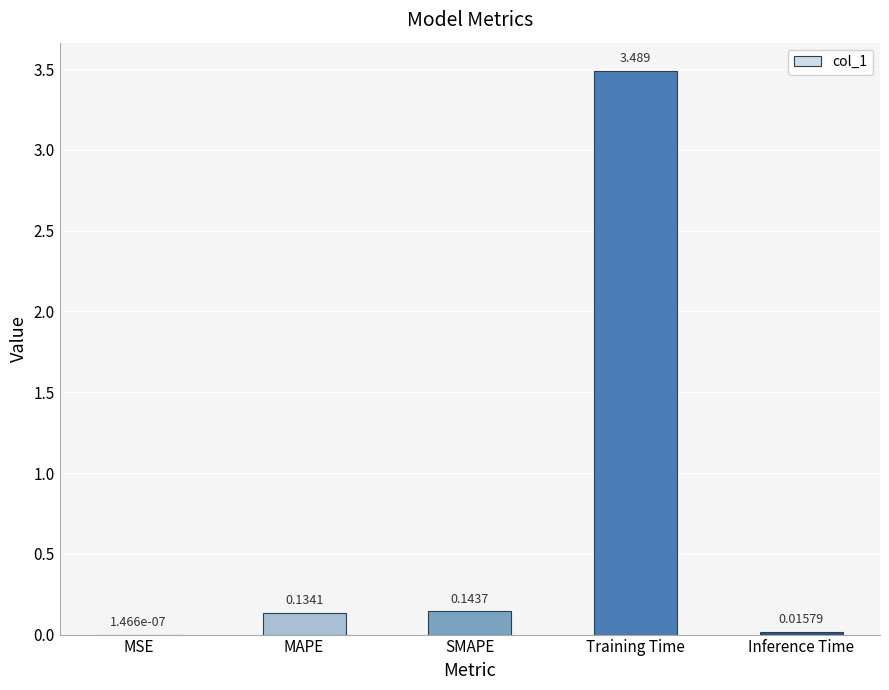

Which label corresponds to the largest value in the chart?

Training Time